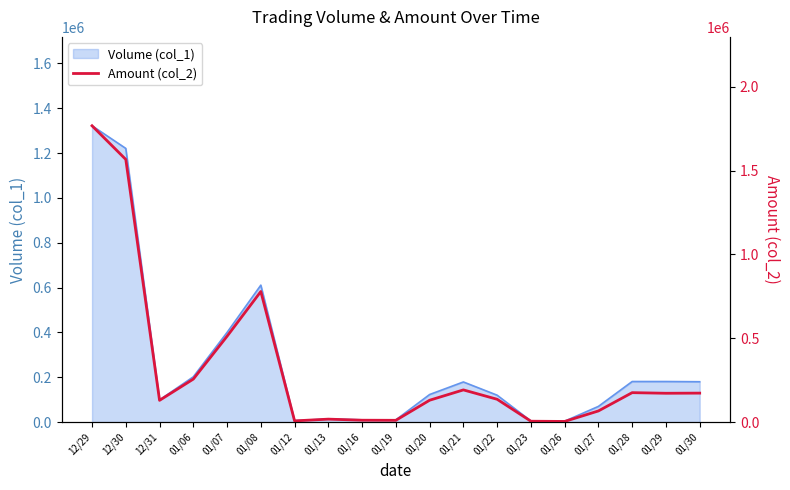

The chart shows a value of 72751 at 01/28. True or false?

False